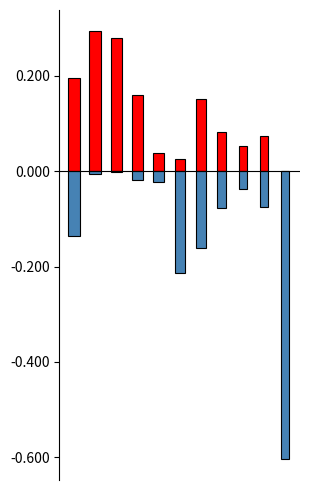

Does the chart contain any negative values?

Yes